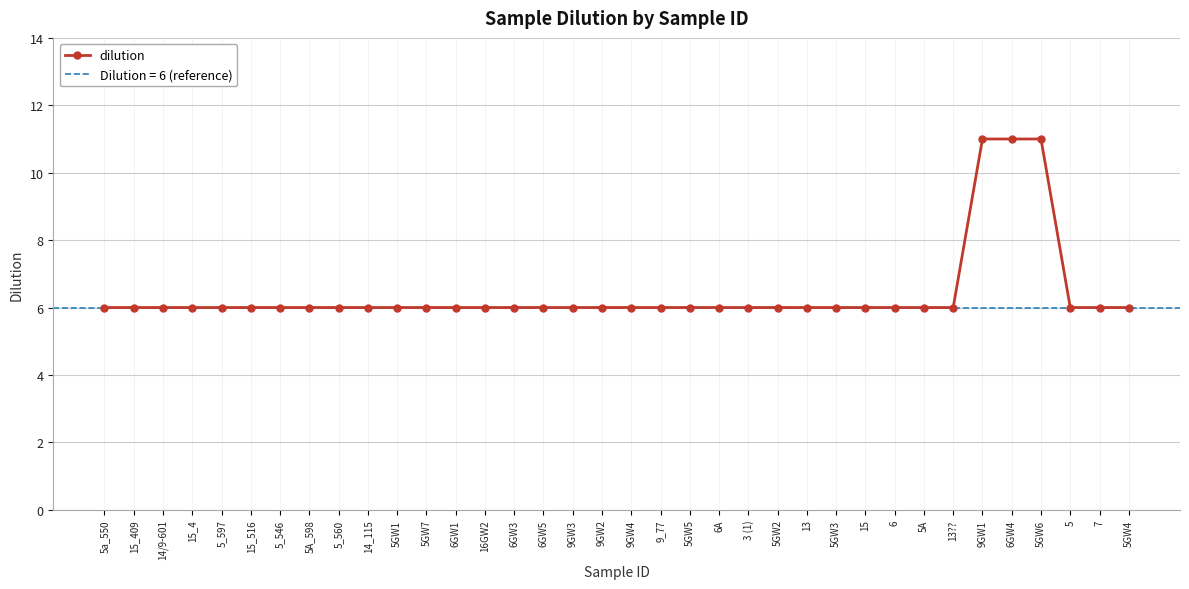

What is the sum of the values at 5_560 and 5GW6?

17